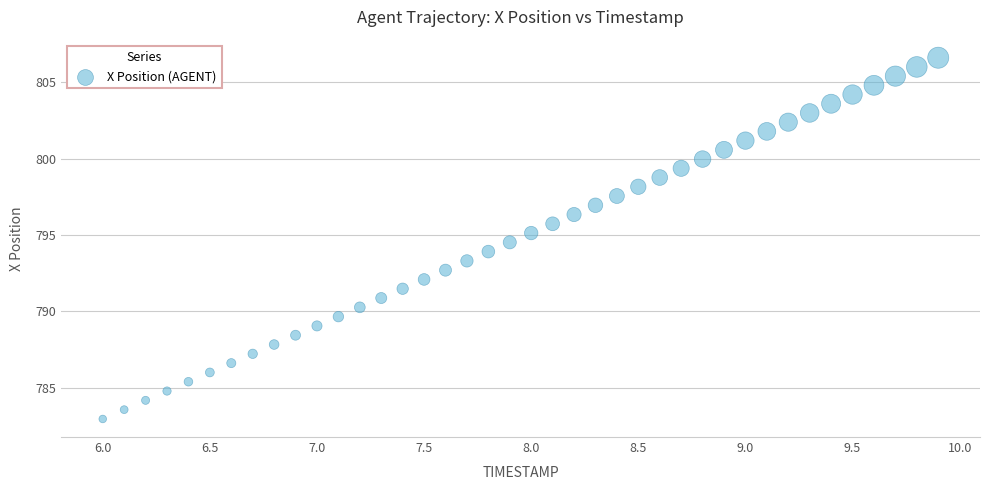

What is the range of Y values (max minus min)?

23.7